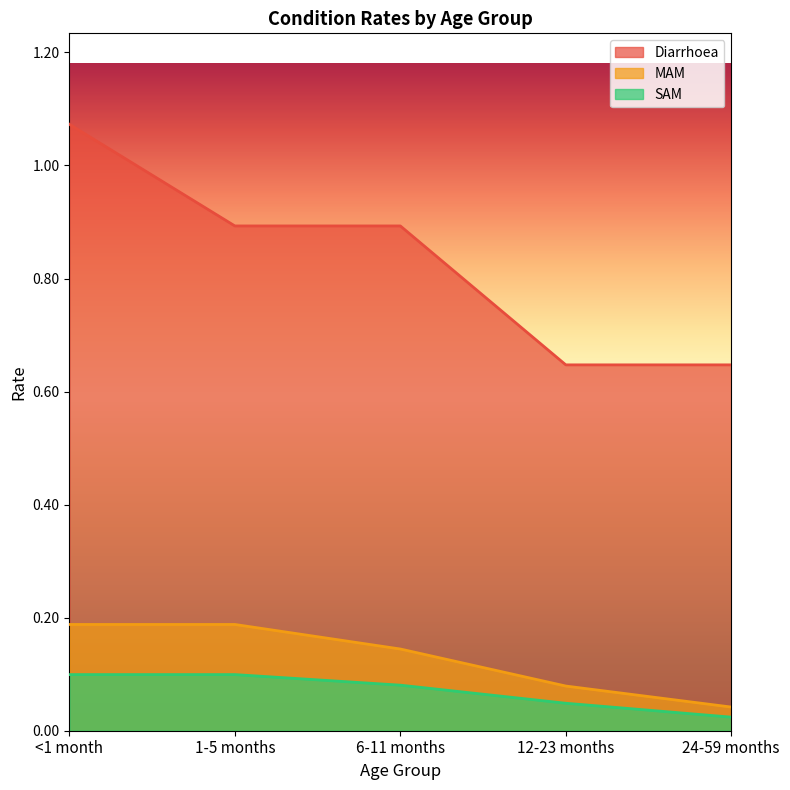

Which category has the lowest value in the Diarrhoea series?

12-23 months